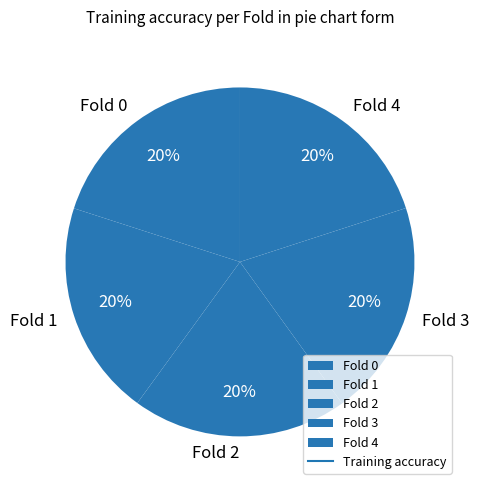

The Fold 0 slice represents 20% of the pie. True or false?

True